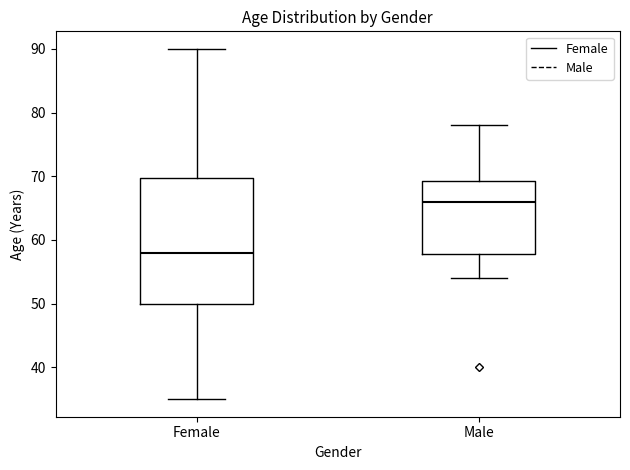

Where is the lower edge of the box for Male on the y-axis? The values are not printed on the chart, so give them approximately, as read against the axis.

58